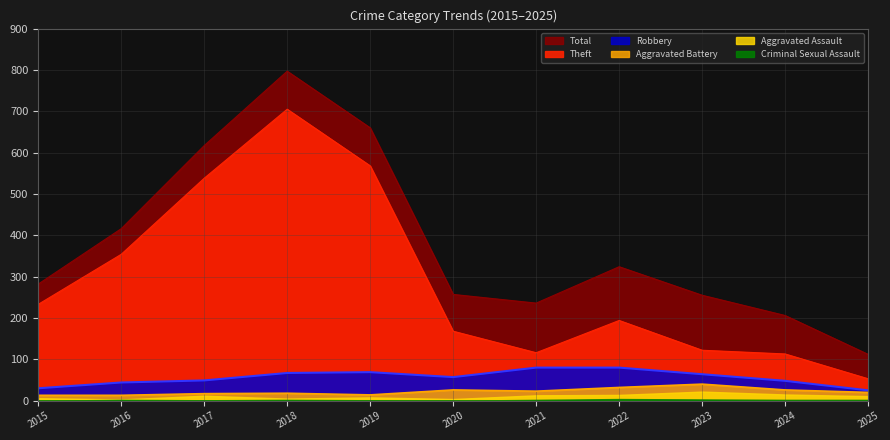

What is the sum of all Total values?

4162